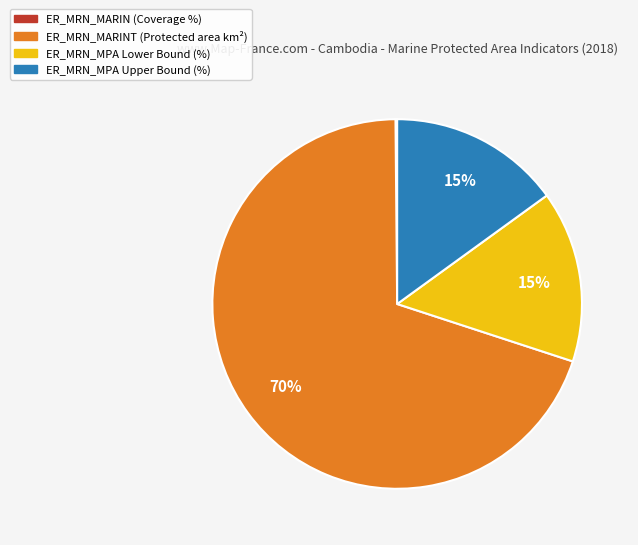

Does any single category account for the majority?

Yes